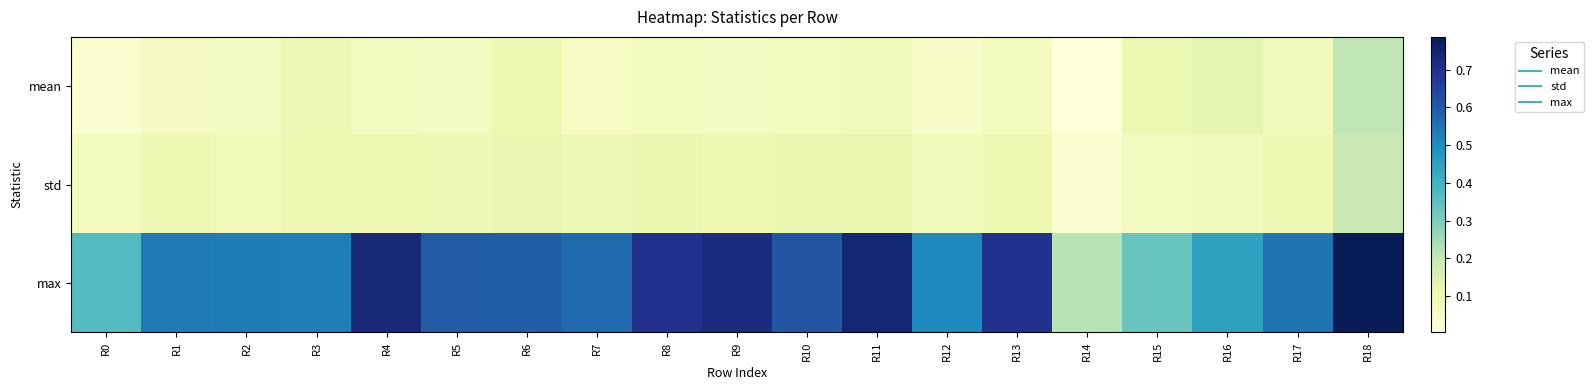

List the series in order of their peak value, highest first.

max, mean, std